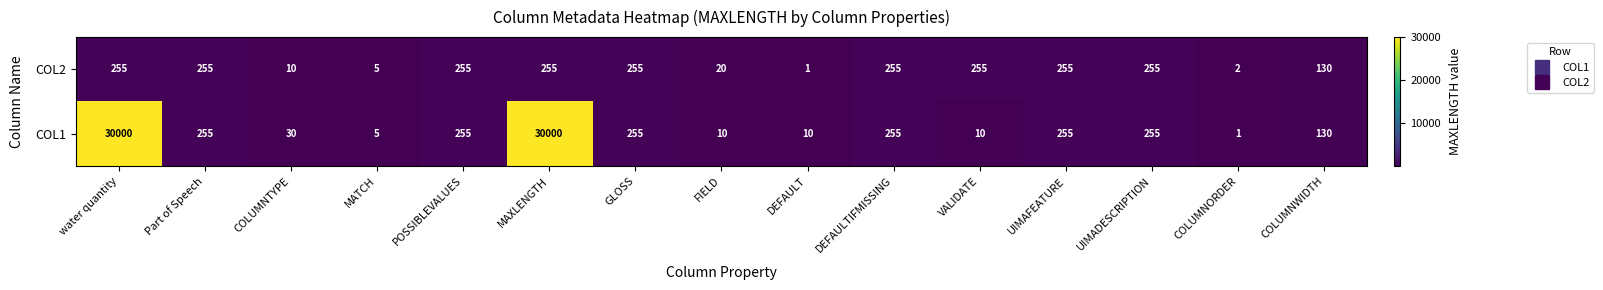

List the series in order of their peak value, lowest first.

COL2, COL1